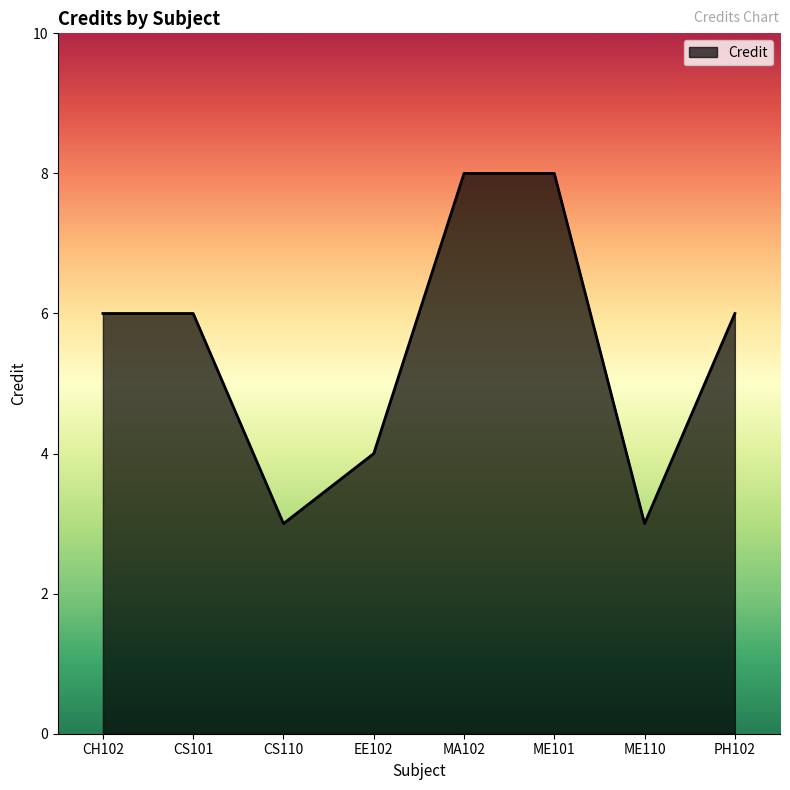

What position from the left is ME110?

7